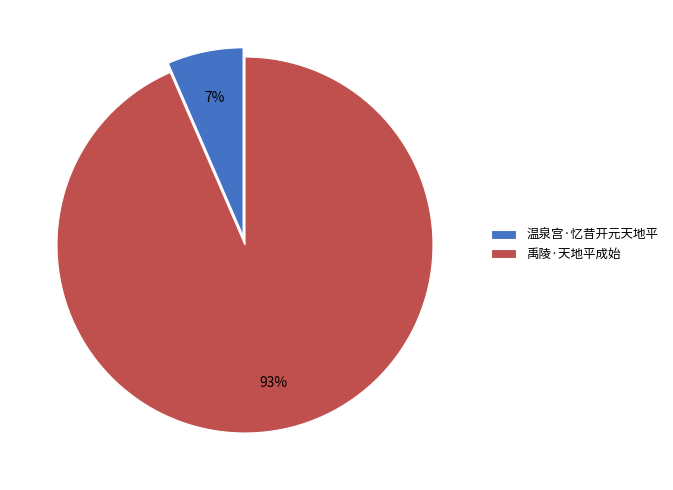

Is it true that 禹陵·天地平成始 is 93% of the pie?

True